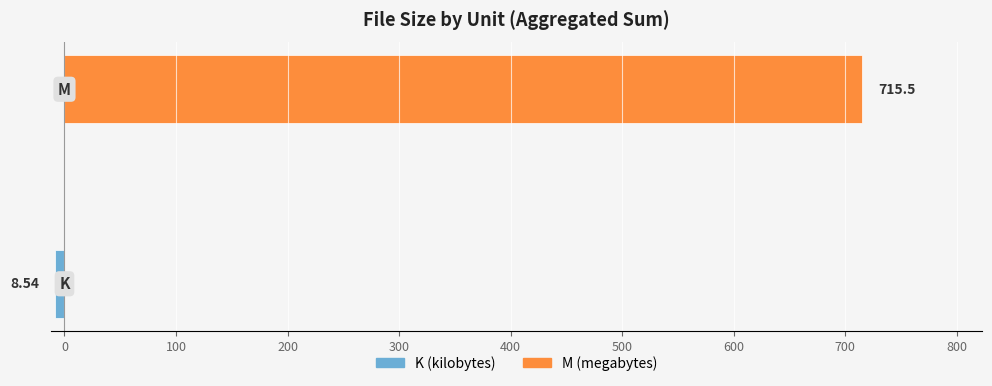

List the series in order of their peak value, highest first.

M (megabytes), K (kilobytes)